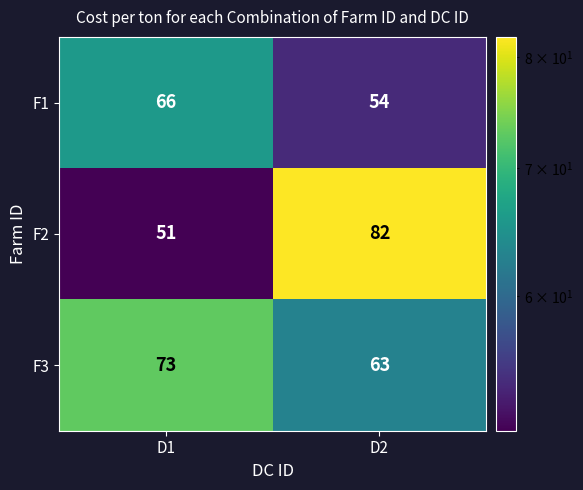

Reading left to right, extract all data points from this chart.

F1: 66	54
F2: 51	82
F3: 73	63